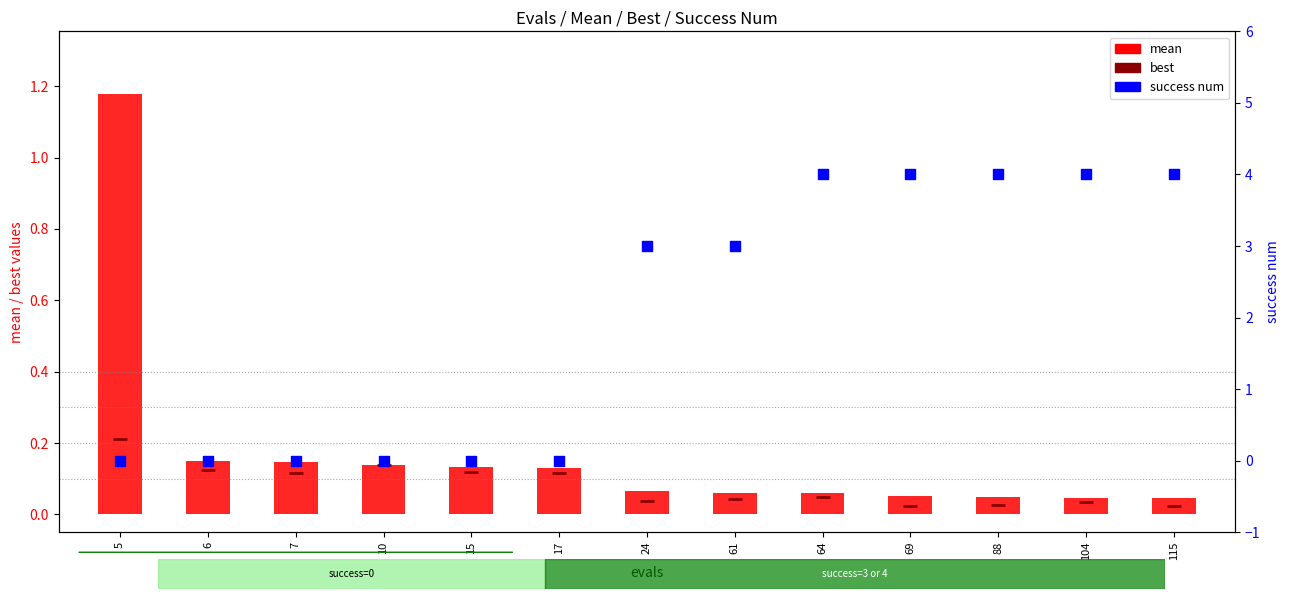

At which category is the sum across all series the highest?

64